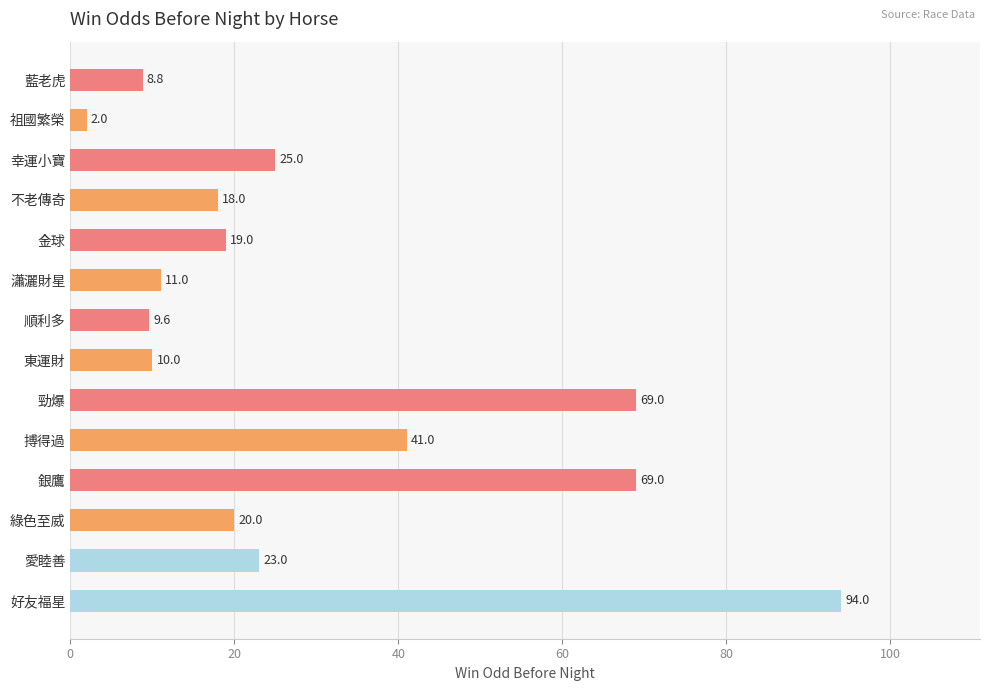

Where is the data nearest to the value 48?

搏得過